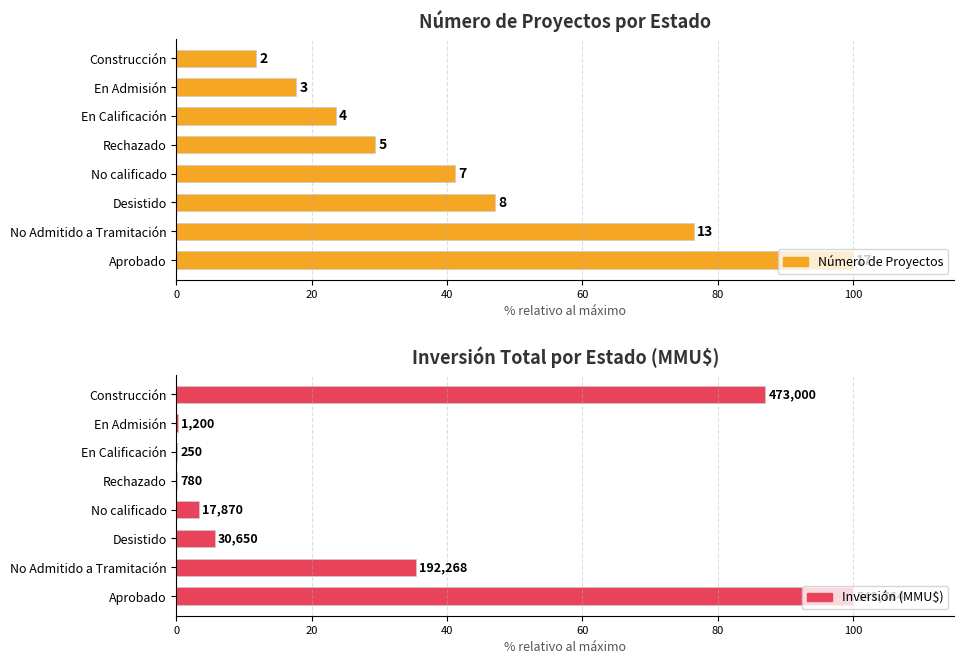

Which series has the largest range (max minus min)?

Inversión (MMU$)